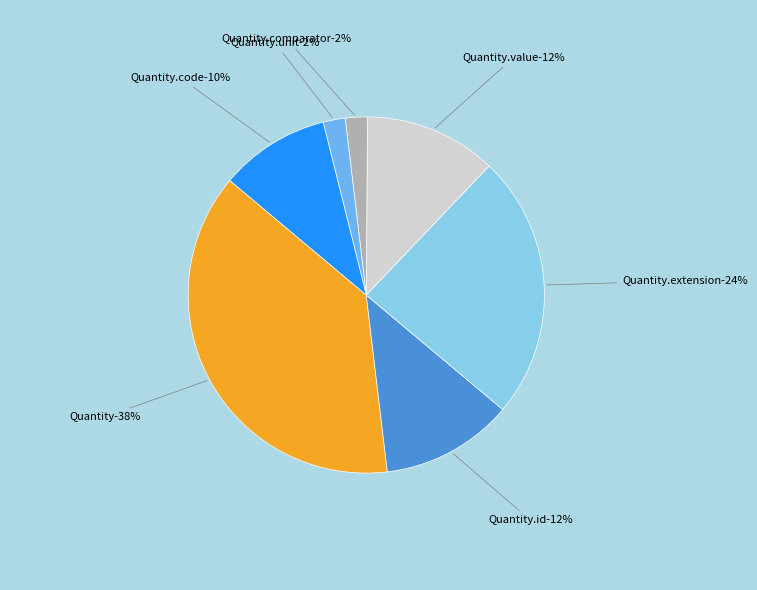

Is there a majority slice in this chart?

No